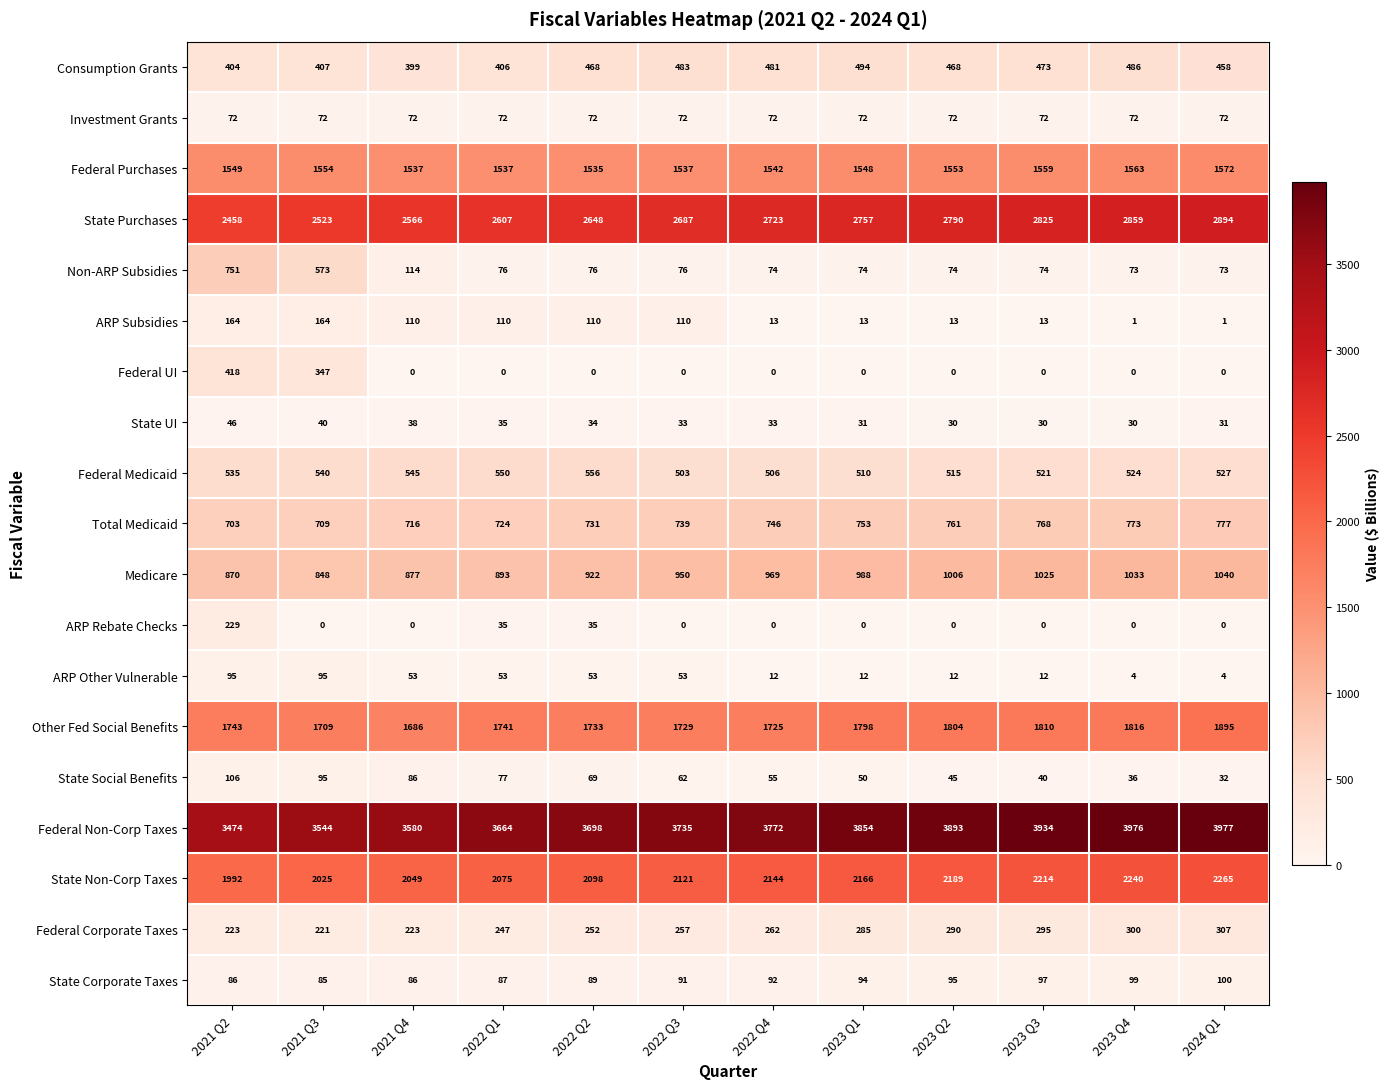

What is the greatest value displayed?

3977